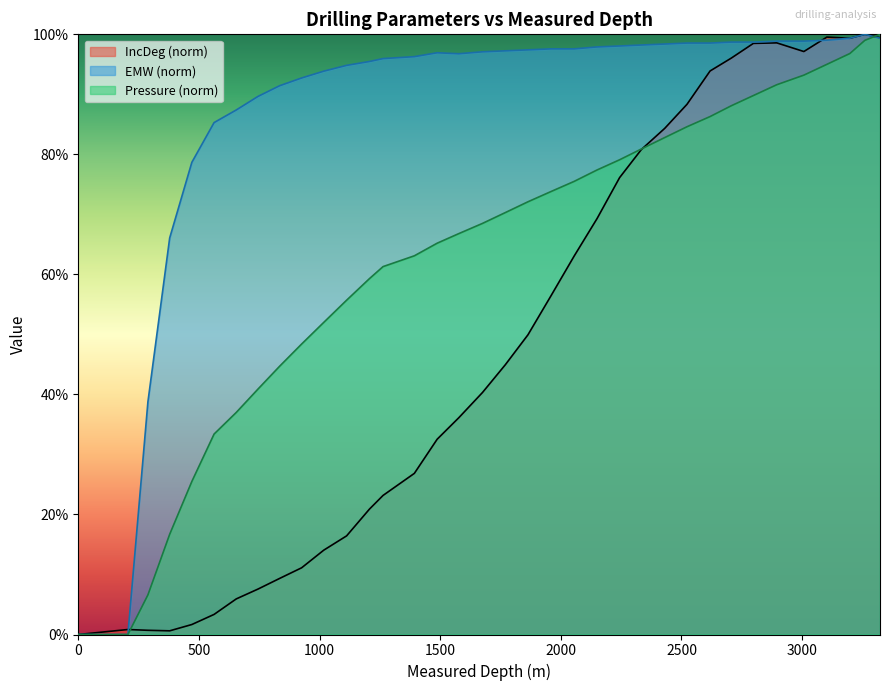

Reading left to right, extract all data points from this chart.

IncDeg: 0=0.0	205.71=0.8	288.62=0.7	378.84=0.6	470.7=1.7	562.89=3.3	654.76=5.9	744.98=7.6	834.55=9.3	925.75=11.1	1017.29=14.0	1112.11=16.4	1206.92=20.9	1263.19=23.2	1392.95=26.8	1487.5=32.5	1577.33=36.1	1675.43=40.3	1769.91=44.9	1863.75=49.9	1958.89=56.4	2055.35=63.1	2150.16=69.3	2243.67=76.1	2333.89=80.8	2430.68=84.3	2522.87=88.3	2618.67=93.9	2706.59=96.0	2798.13=98.5	2894.91=98.6	3007.32=97.1	3102.79=99.5	3197.93=99.3	3260.27=100.0	3322.93=99.5
EMW: 0=0.0	205.71=0.0	288.62=38.8	378.84=66.1	470.7=78.7	562.89=85.3	654.76=87.4	744.98=89.7	834.55=91.4	925.75=92.7	1017.29=93.9	1112.11=94.8	1206.92=95.5	1263.19=96.0	1392.95=96.3	1487.5=96.9	1577.33=96.8	1675.43=97.1	1769.91=97.3	1863.75=97.4	1958.89=97.6	2055.35=97.6	2150.16=97.9	2243.67=98.1	2333.89=98.2	2430.68=98.4	2522.87=98.5	2618.67=98.5	2706.59=98.7	2798.13=98.7	2894.91=98.9	3007.32=98.9	3102.79=99.0	3197.93=99.4	3260.27=100.0	3322.93=99.4
Pressure_norm: 0=0.0	205.71=0.0	288.62=6.6	378.84=16.7	470.7=25.5	562.89=33.4	654.76=37.0	744.98=40.9	834.55=44.7	925.75=48.4	1017.29=52.0	1112.11=55.7	1206.92=59.3	1263.19=61.3	1392.95=63.1	1487.5=65.2	1577.33=66.8	1675.43=68.5	1769.91=70.3	1863.75=72.1	1958.89=73.8	2055.35=75.5	2150.16=77.4	2243.67=79.1	2333.89=80.9	2430.68=82.8	2522.87=84.6	2618.67=86.3	2706.59=88.1	2798.13=89.8	2894.91=91.6	3007.32=93.2	3102.79=95.0	3197.93=96.8	3260.27=99.0	3322.93=100.0